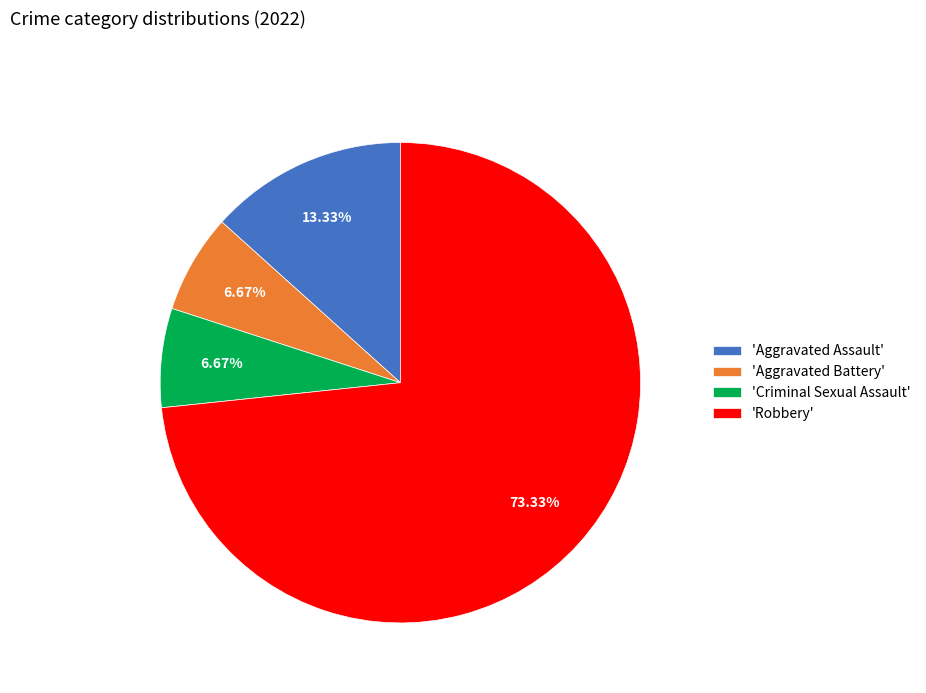

How many slices are in this pie chart?

4